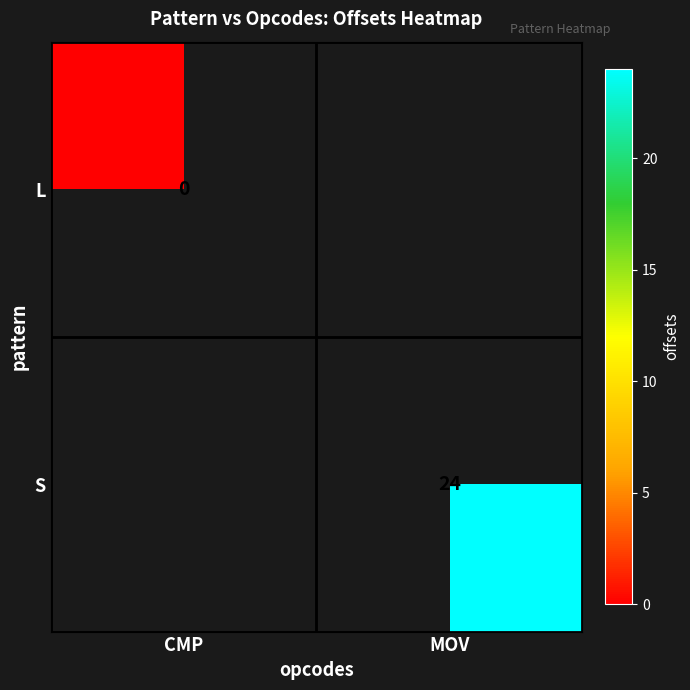

Is it true that S equals 16 at MOV?

False